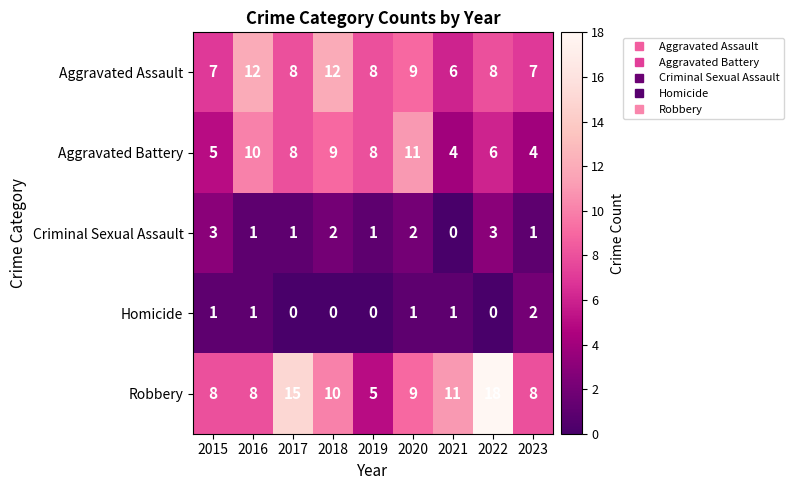

The Robbery series shows 7 at 2019. True or false?

False